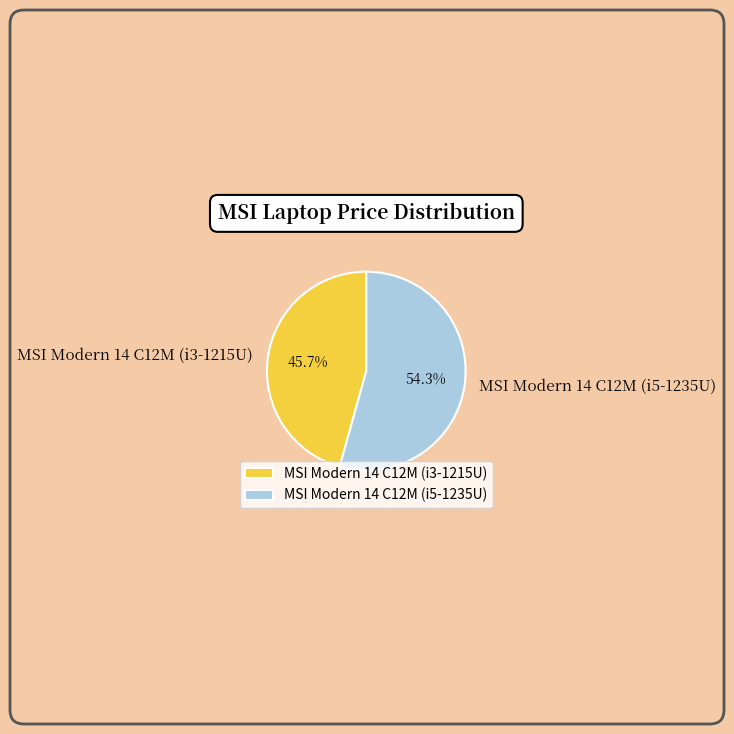

Which category accounts for the majority?

MSI Modern 14 C12M (i5-1235U)